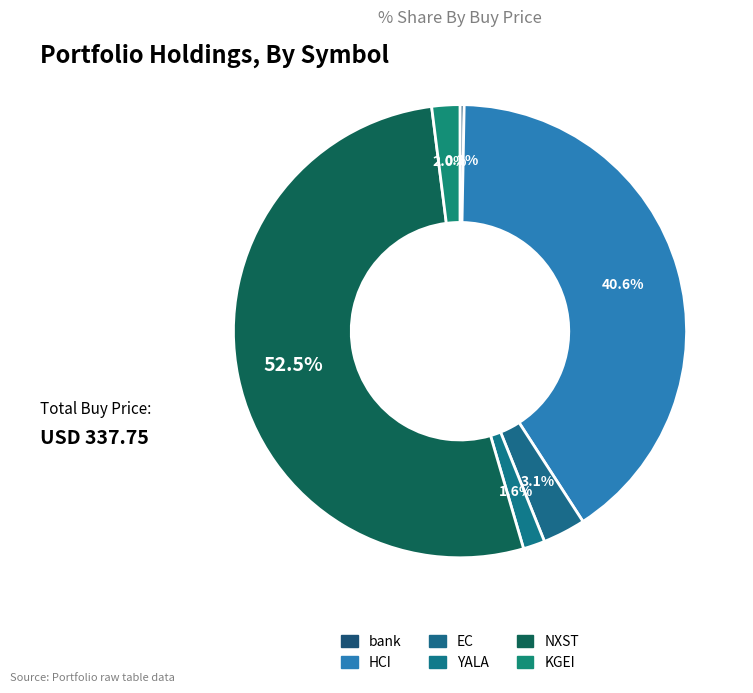

Is there a majority slice in this chart?

Yes